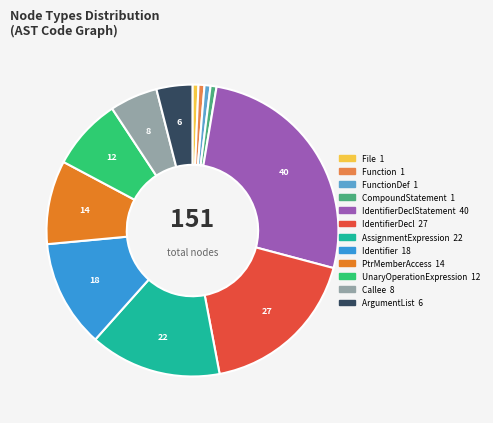

Does any single category account for the majority?

No